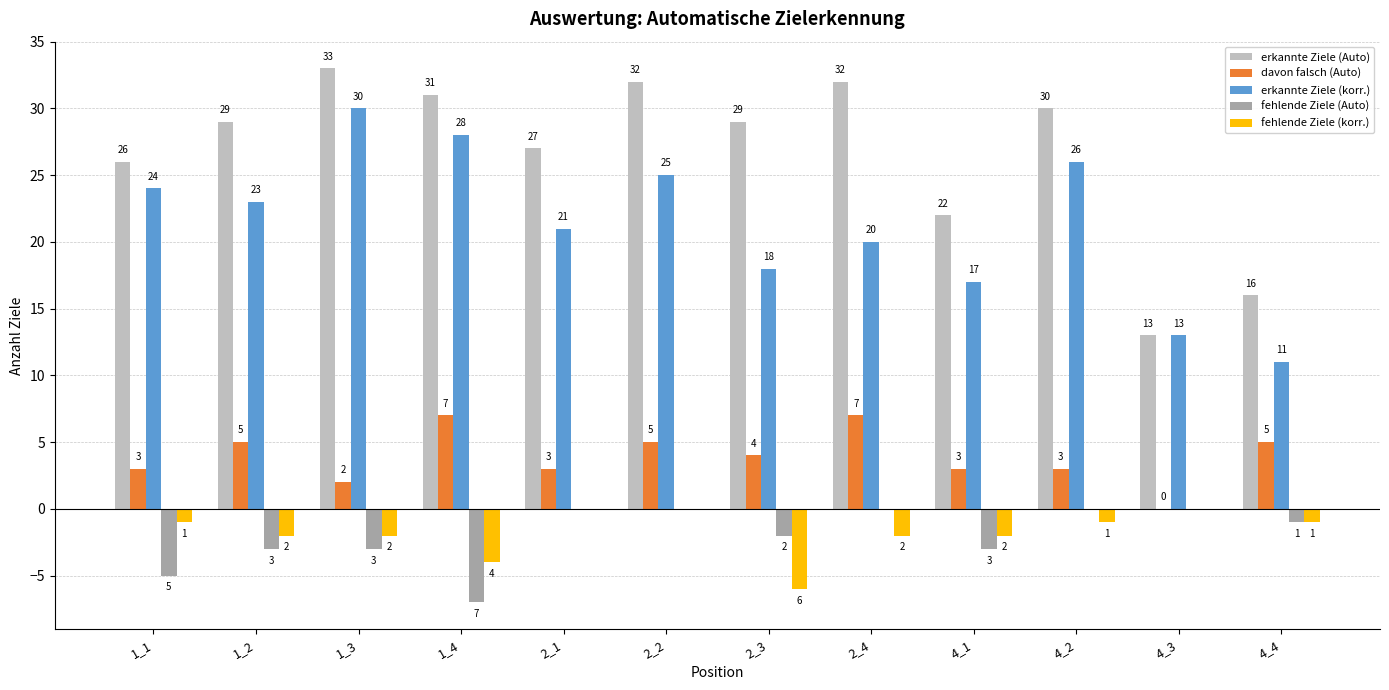

Count the fehlende Ziele (korr.) values in the range -2 to 0.

10